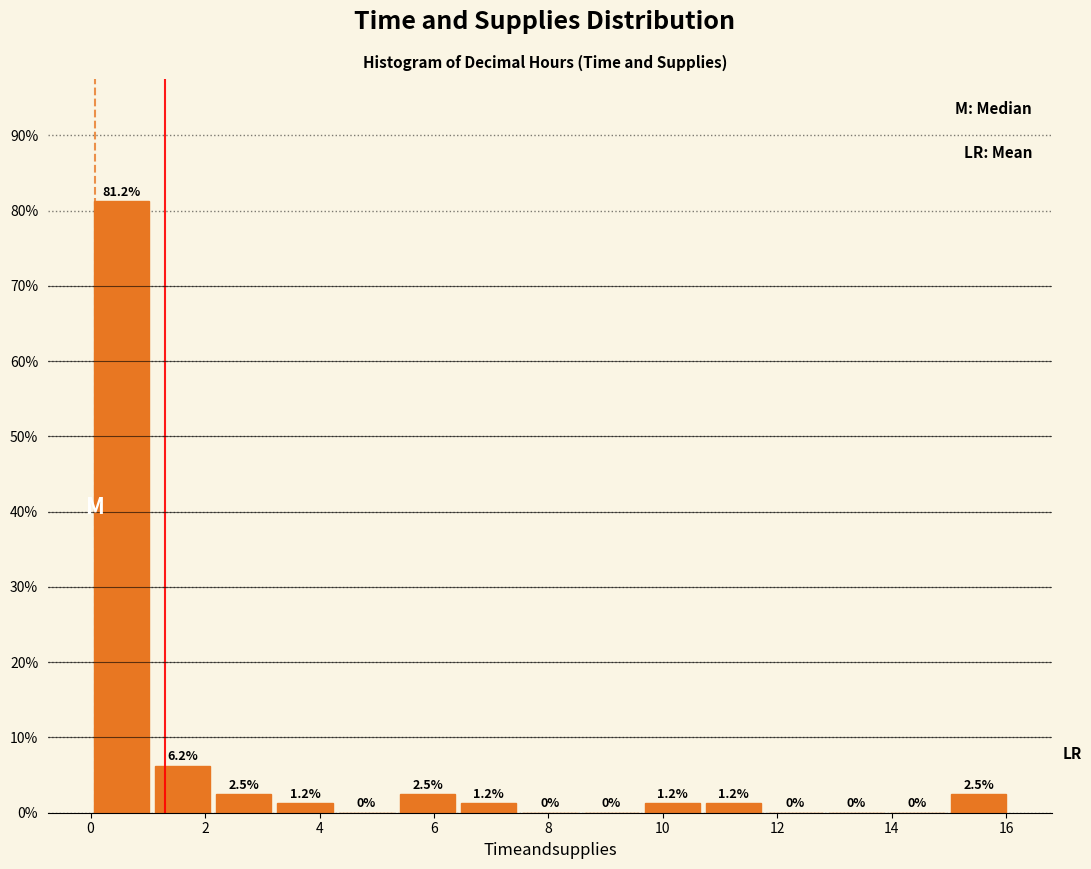

Which range on the x-axis has the tallest bar?

0.0 to 1.0